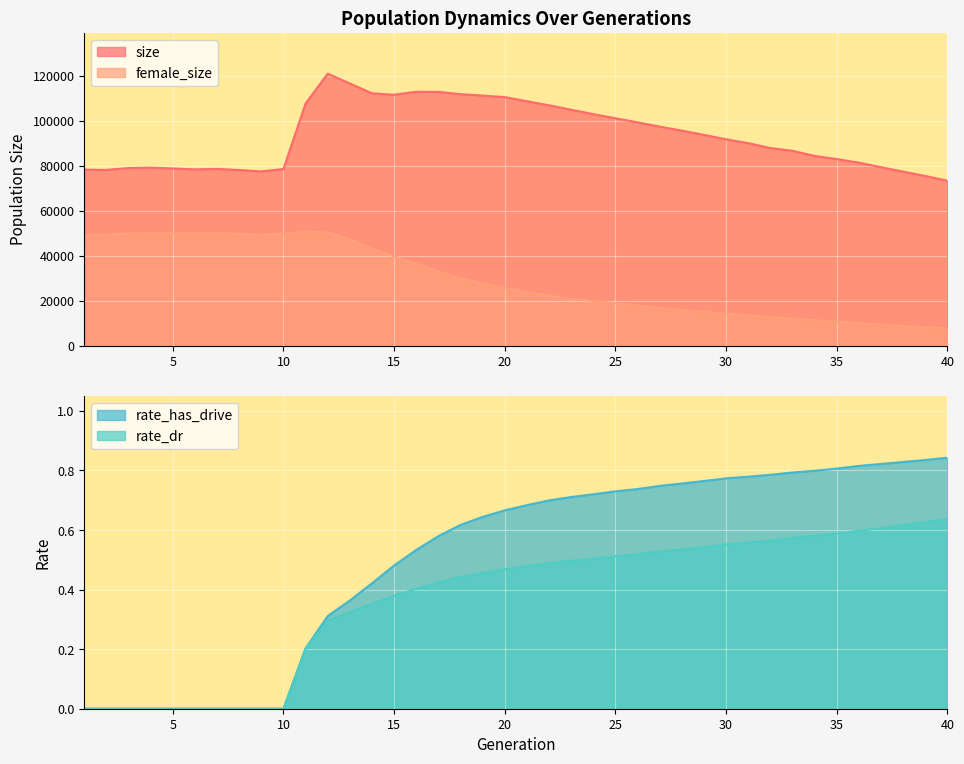

What are all the series names shown in the legend?

size, female_size, rate_dr, rate_has_drive